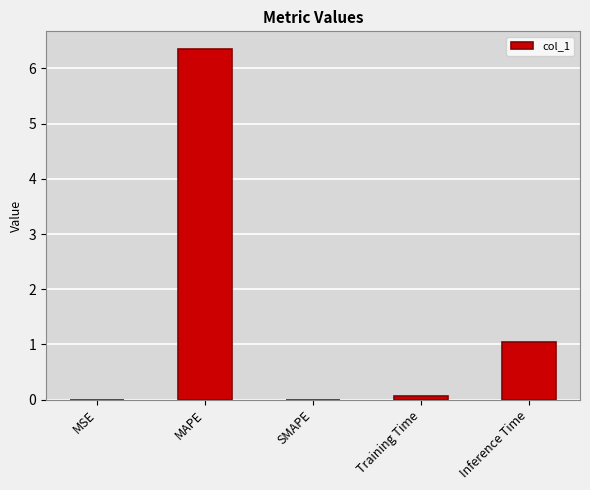

What is the sum of the values at MSE and MAPE?

6.4